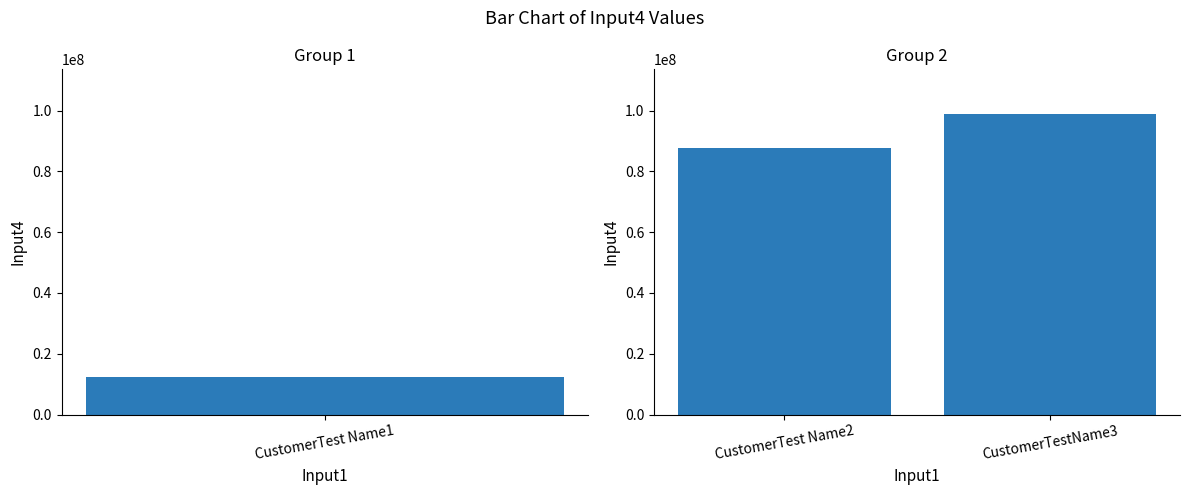

What is the maximum value shown in the chart?

98765412